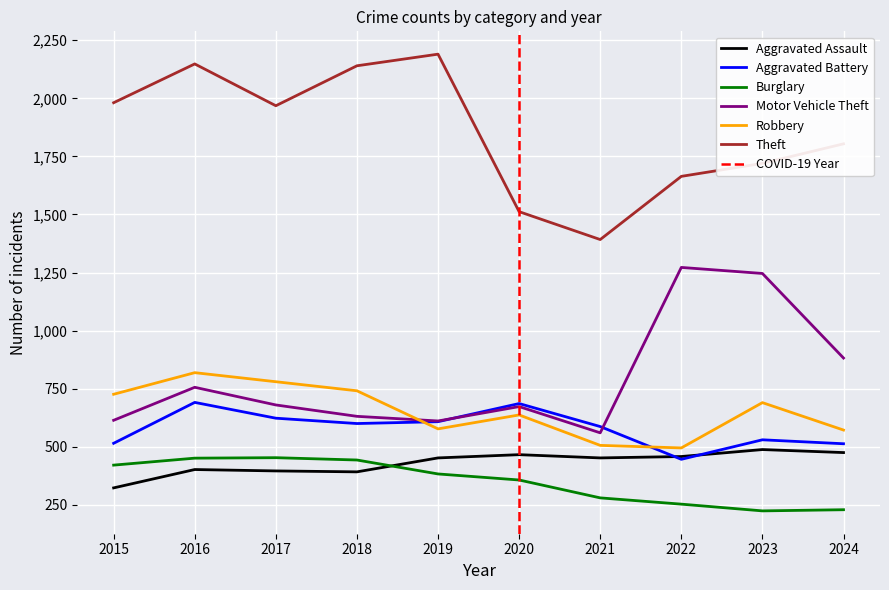

Which series has the largest total across all categories?

Theft